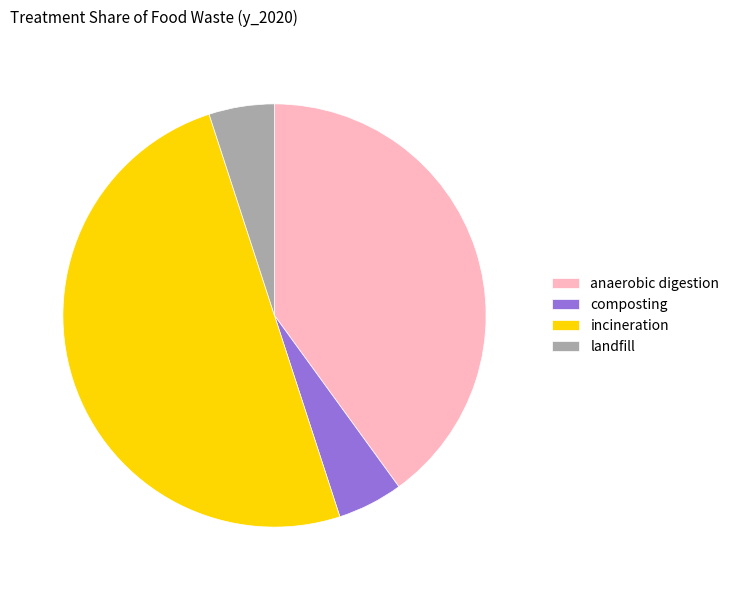

How many slices are in this pie chart?

4